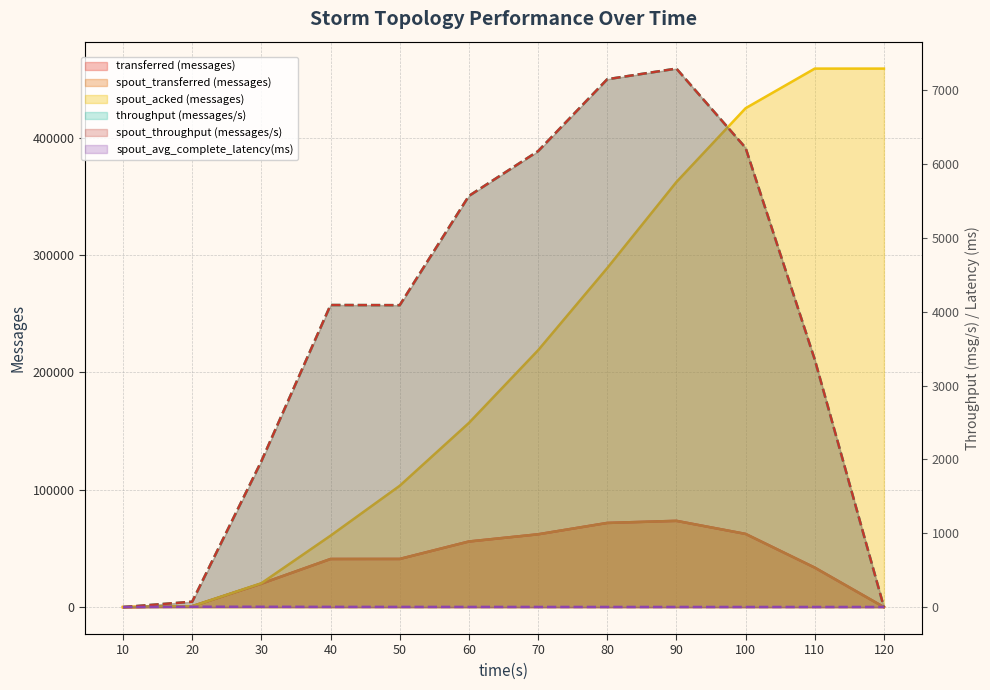

How many interior local peaks does the spout_transferred (messages) series have?

1